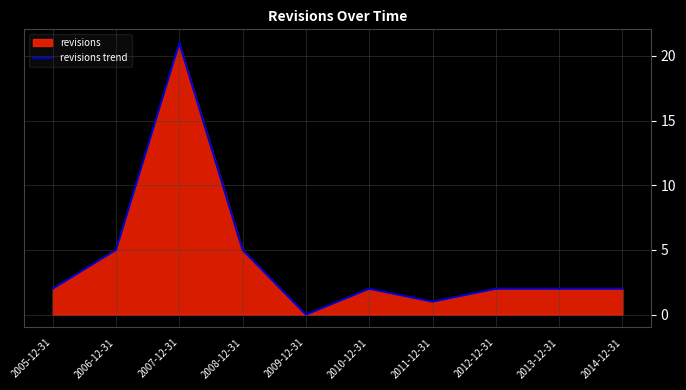

Is it true that the value at 2011-12-31 is 2?

False